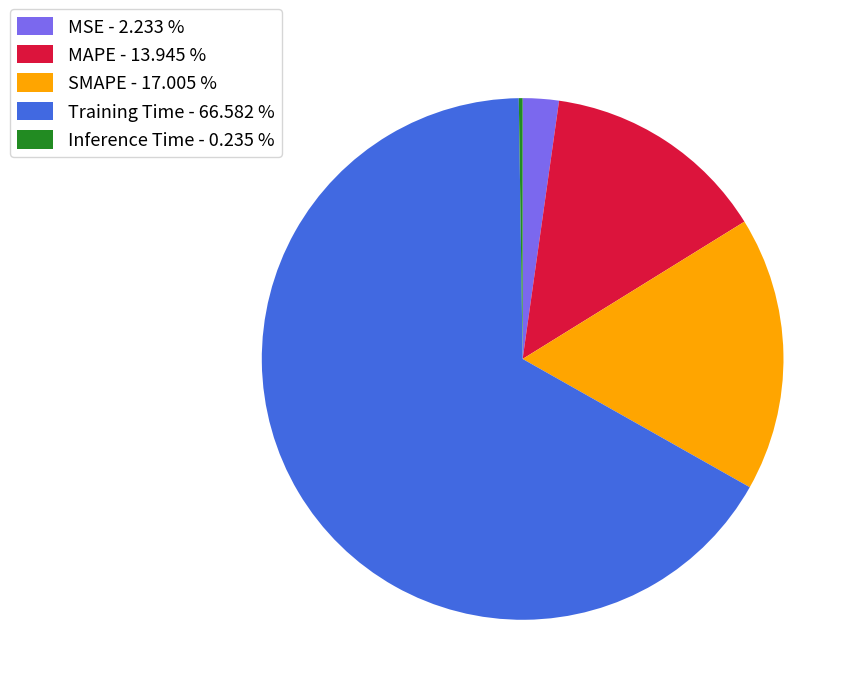

Do SMAPE - 17.005 % and MAPE - 13.945 % together represent more than half of the pie?

No